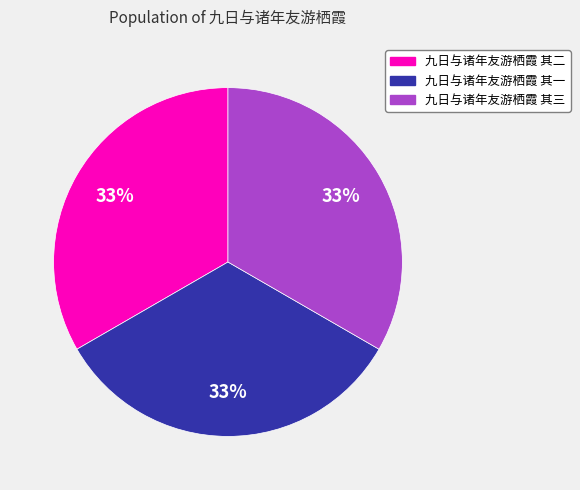

Does any single category account for the majority?

No